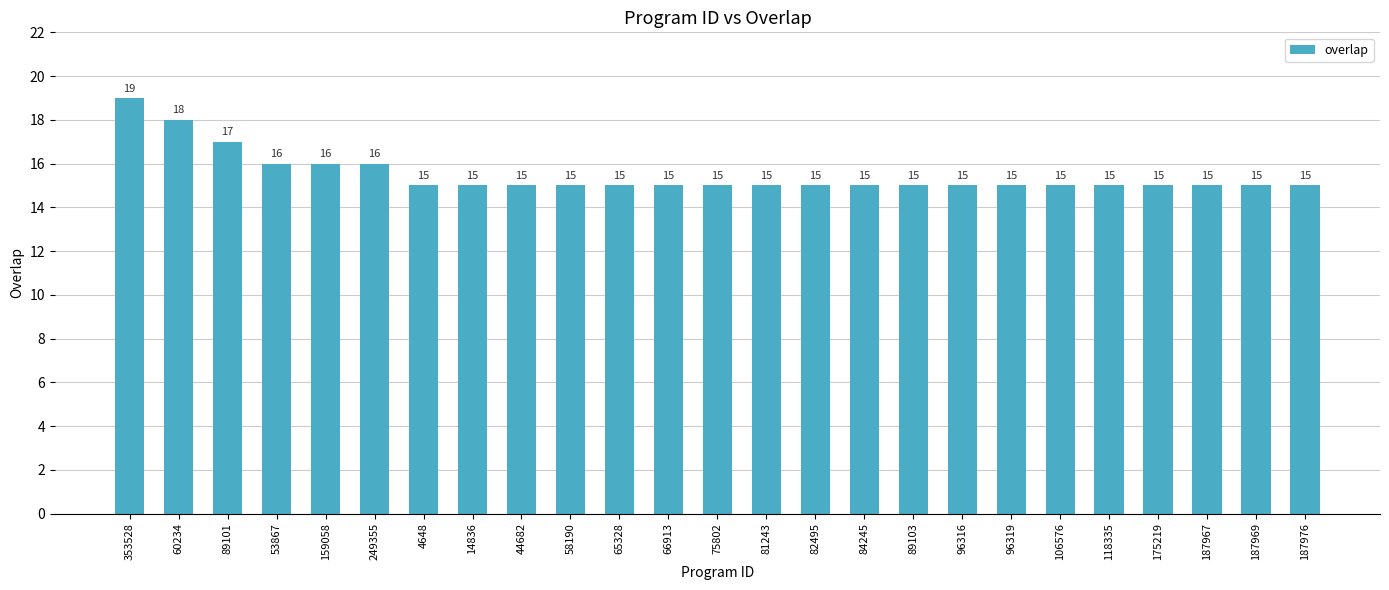

Count the values in the range 15 to 16.

22